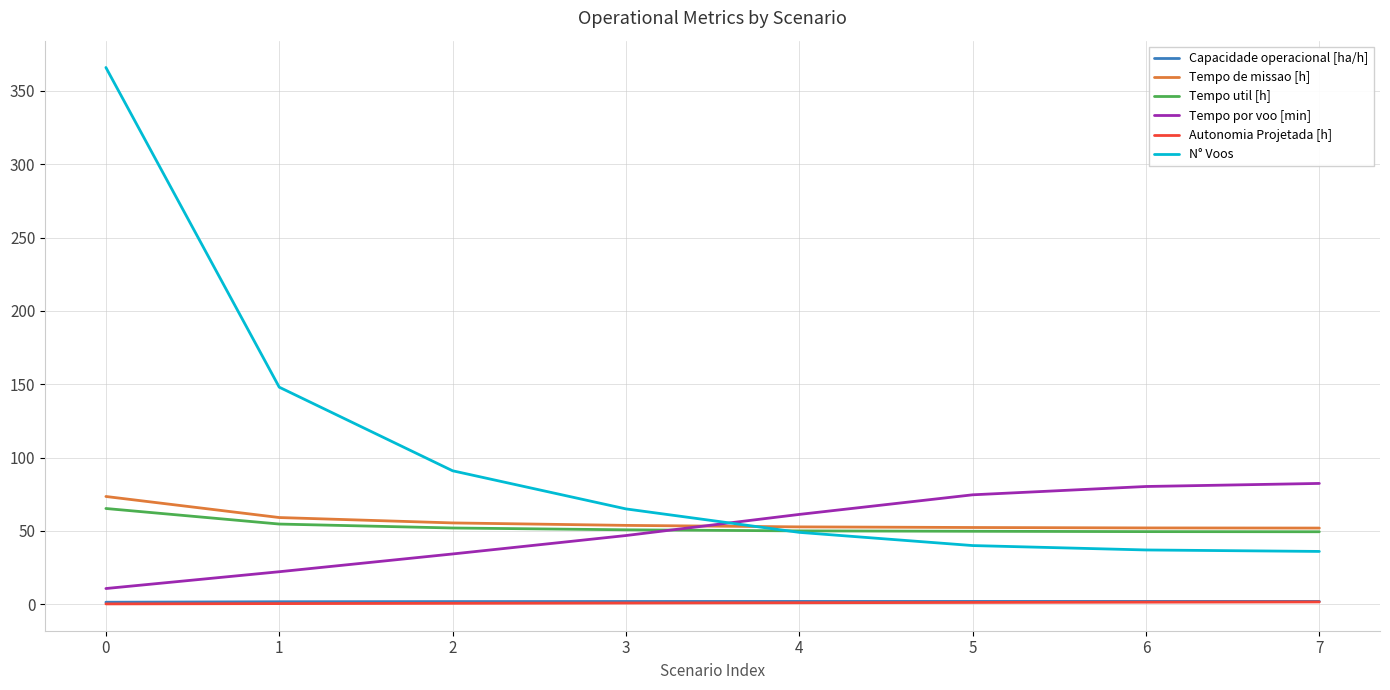

Between 1 and 7, which series saw the biggest shift?

N° Voos